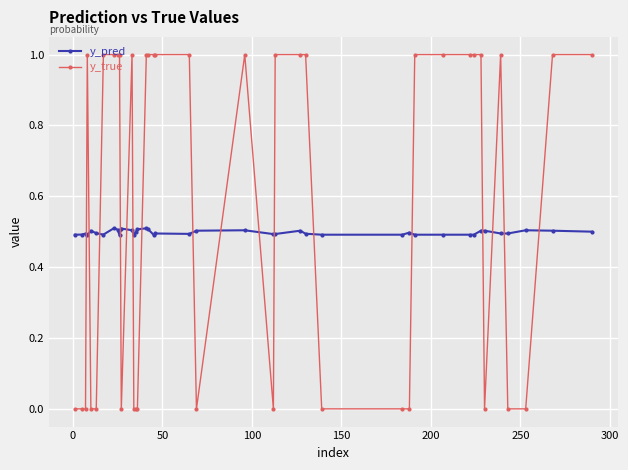

At how many categories does at least one series exceed 0?

40